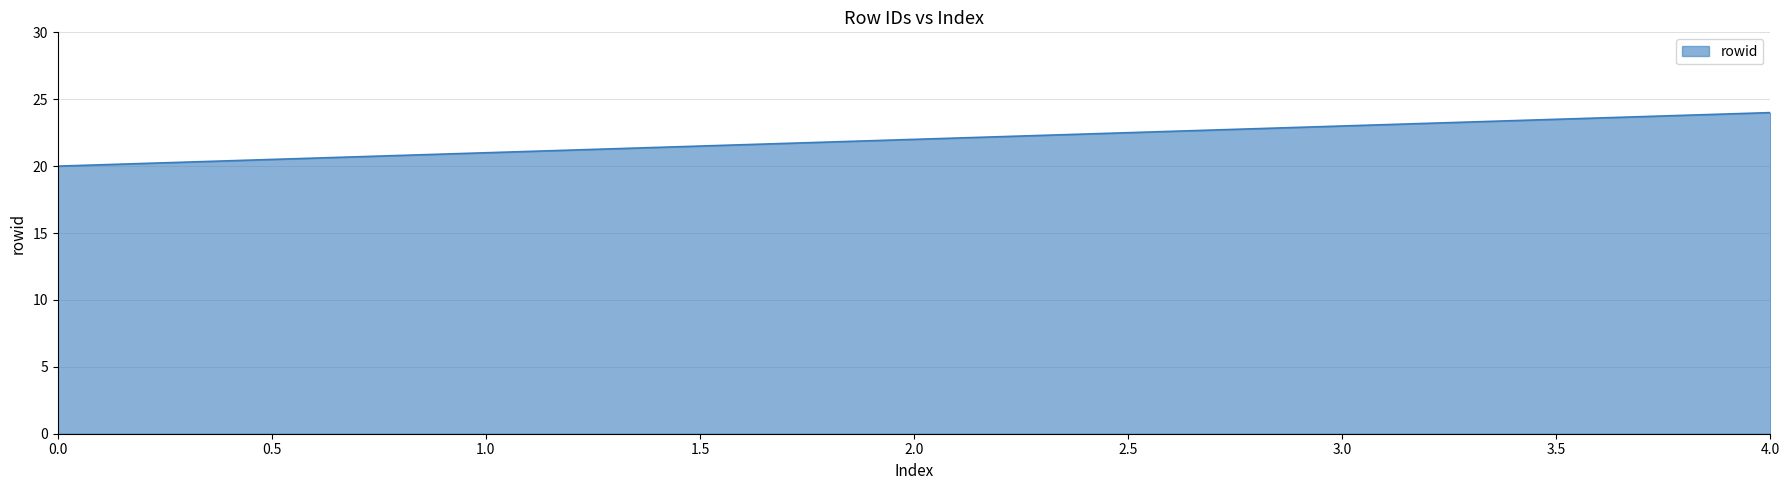

True or false: the data shows 23 at 3.0.

True